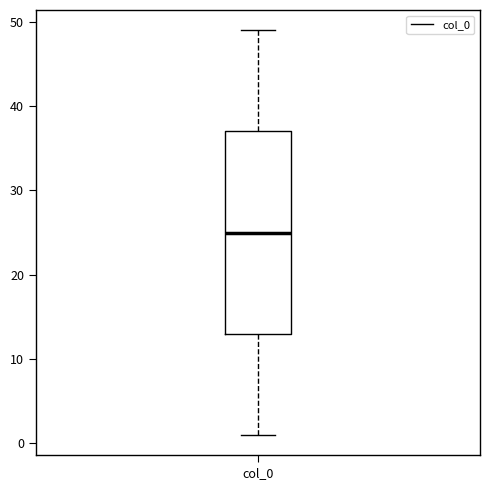

Transcribe this box plot: give where the median line is, the range the box spans, and where the two whiskers end, as read against the y-axis. The values are not printed on the chart, so give them approximately, as read against the axis.

median 25, box 13 to 37, whiskers 1 to 49